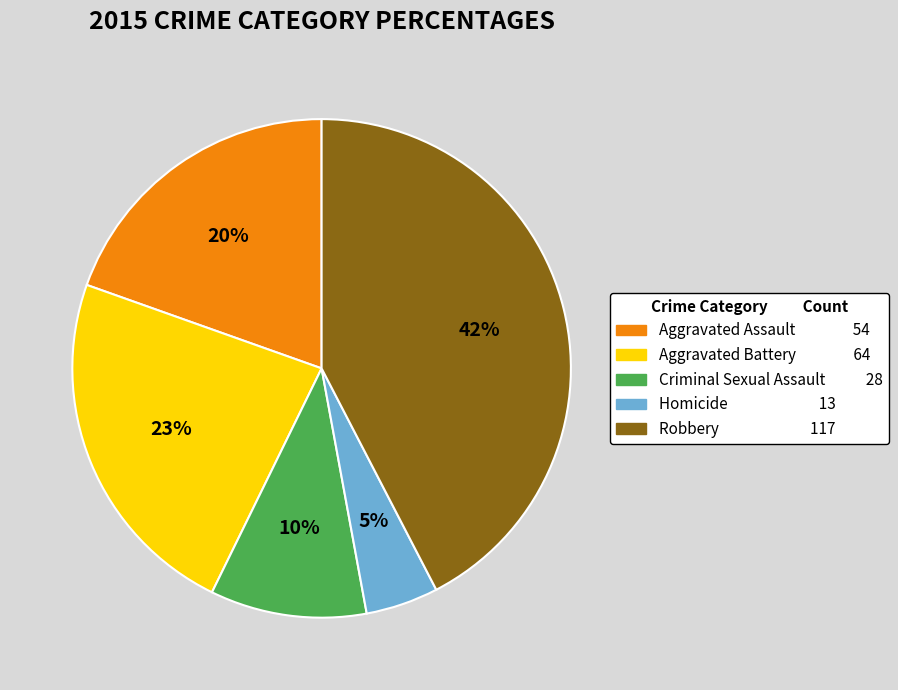

How many slices are in this pie chart?

5